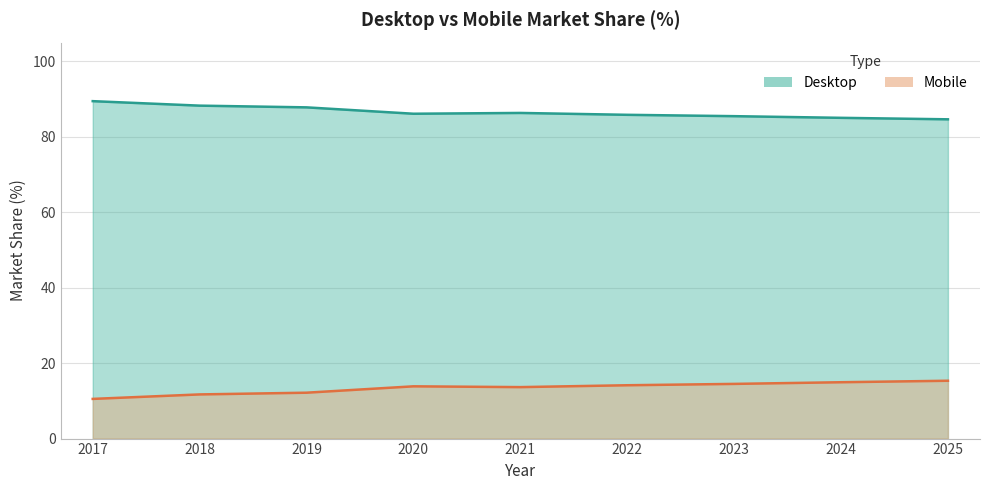

What is the minimum value shown in the chart?

10.5